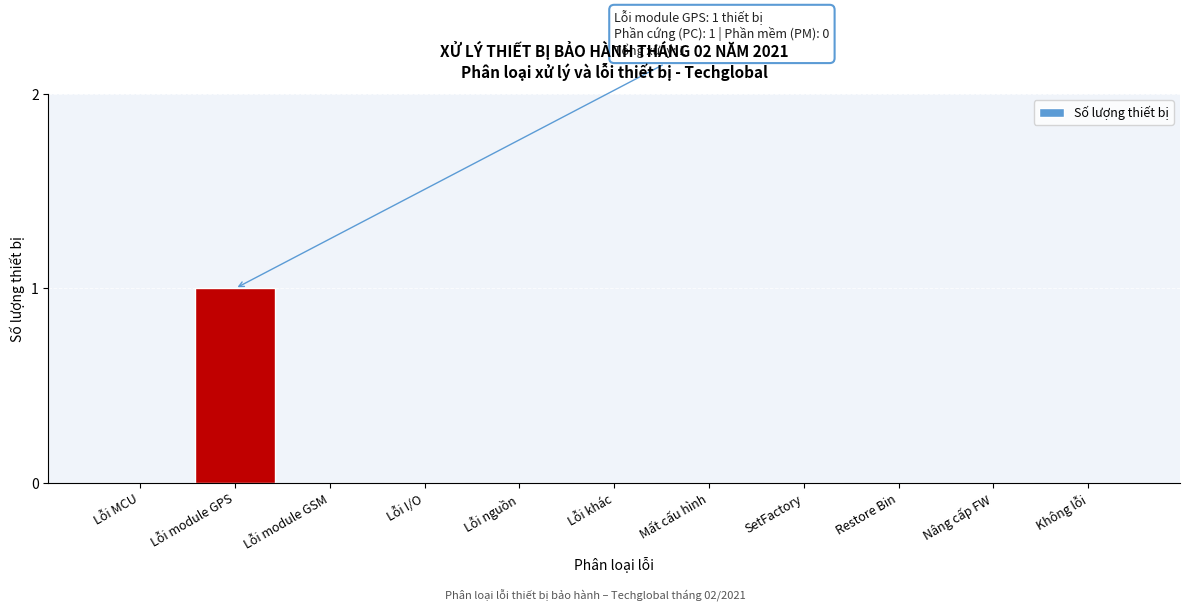

Reading left to right, extract all data points from this chart.

Lỗi MCU=0	Lỗi module GPS=1	Lỗi module GSM=0	Lỗi I/O=0	Lỗi nguồn=0	Lỗi khác=0	Mất cấu hình=0	SetFactory=0	Restore Bin=0	Nâng cấp FW=0	Không lỗi=0